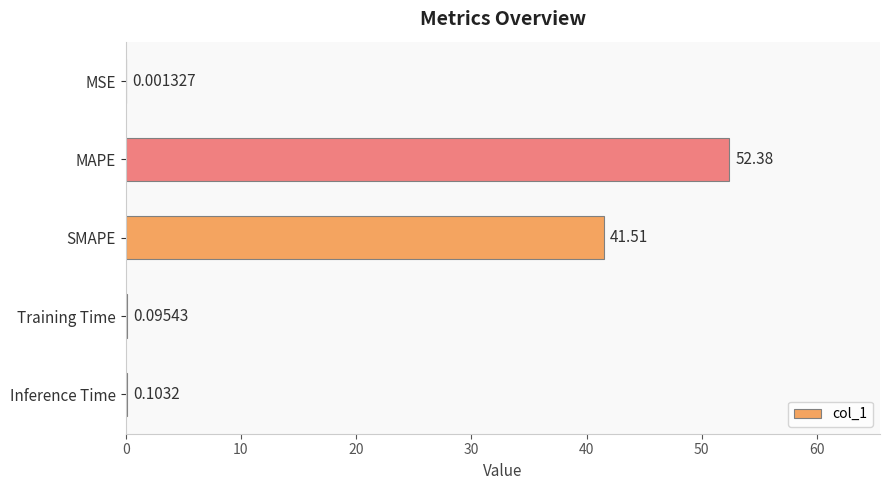

Where is the data nearest to the value 26?

SMAPE